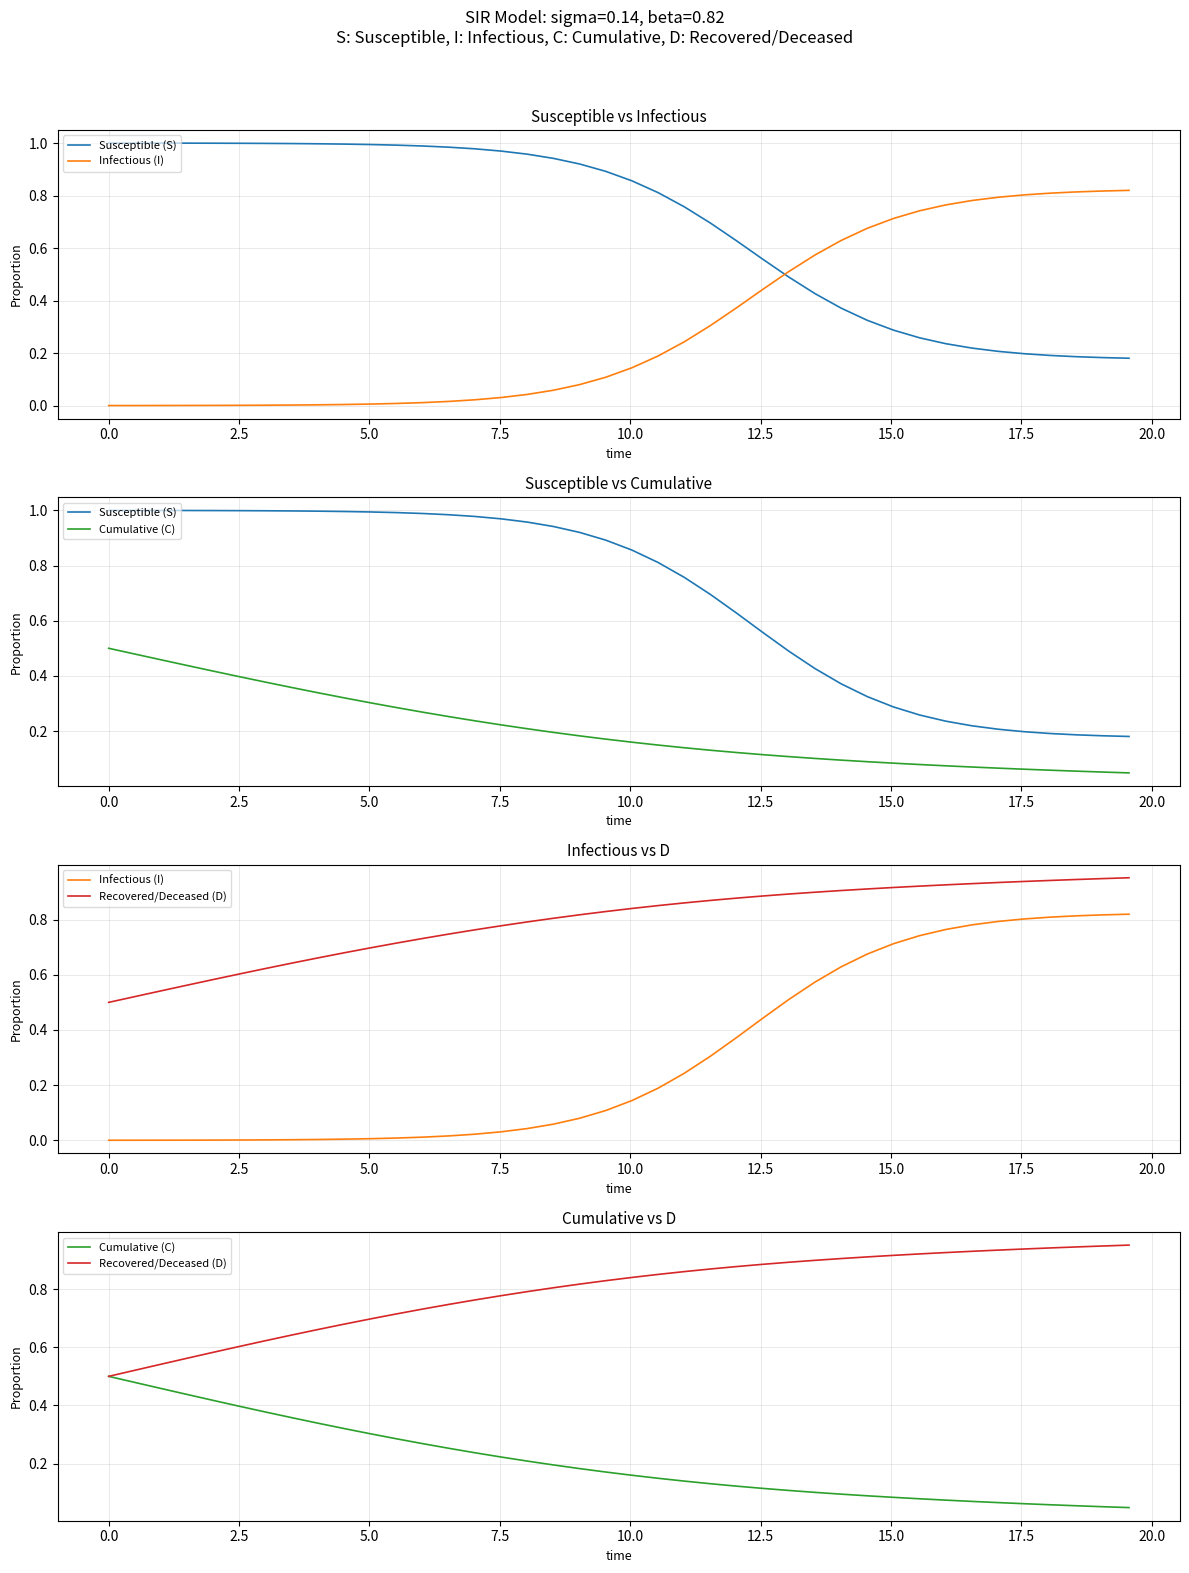

What is the sum of all Cumulative (C) values?

8.3